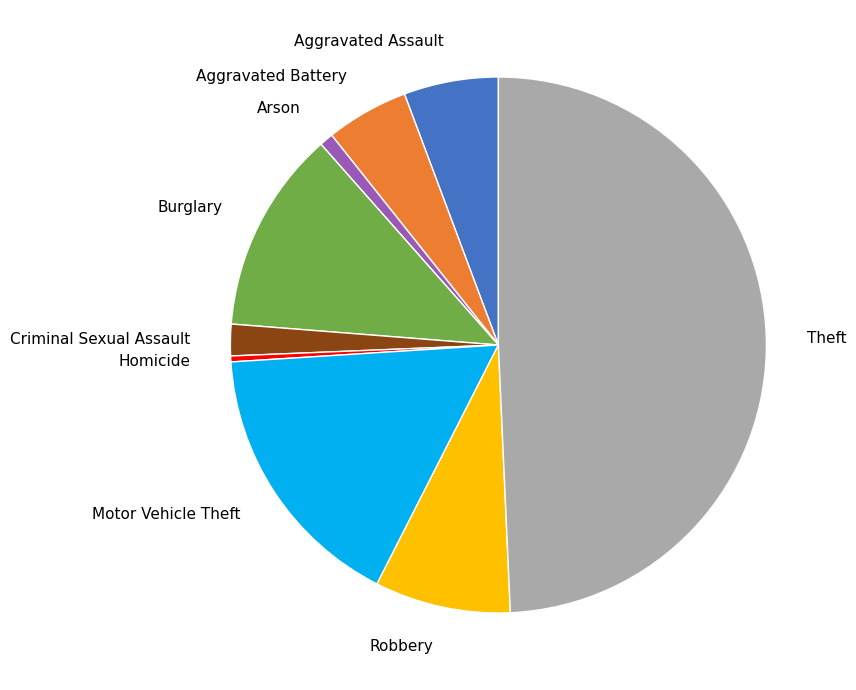

The Arson slice represents 1% of the pie. True or false?

True